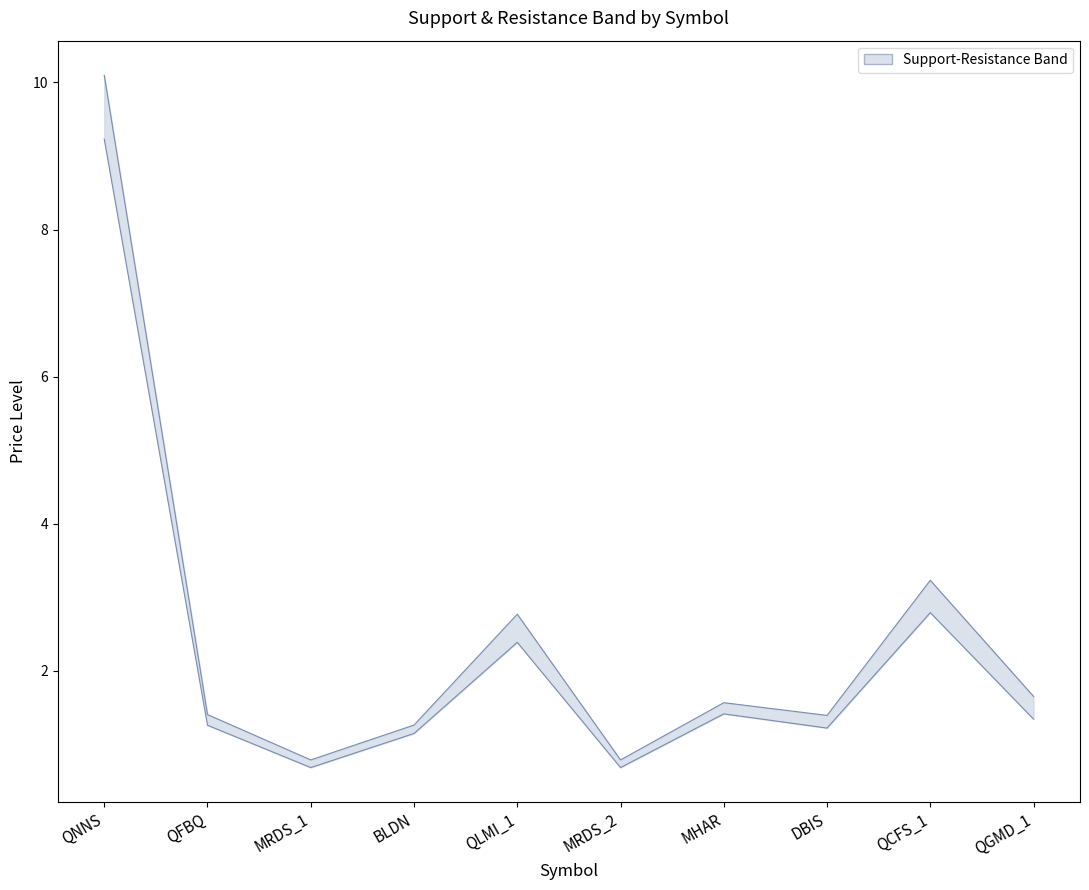

Reading right to left, what are all the values shown in this chart?

Support: QGMD_1=1.3	QCFS_1=2.8	DBIS=1.2	MHAR=1.4	MRDS_2=0.7	QLMI_1=2.4	BLDN=1.1	MRDS_1=0.7	QFBQ=1.3	QNNS=9.2
Resistance: QGMD_1=1.7	QCFS_1=3.2	DBIS=1.4	MHAR=1.6	MRDS_2=0.8	QLMI_1=2.8	BLDN=1.3	MRDS_1=0.8	QFBQ=1.4	QNNS=10.1